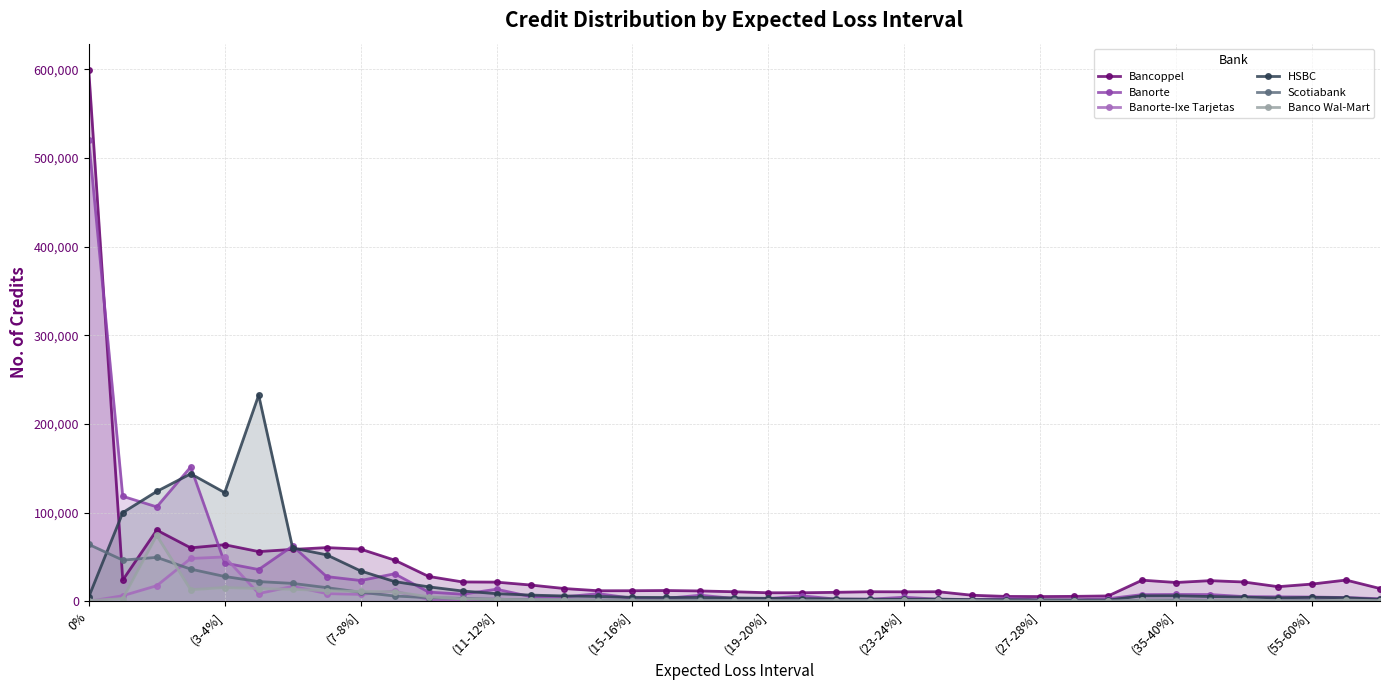

True or false: Banorte has more than 2 interior local peaks.

True